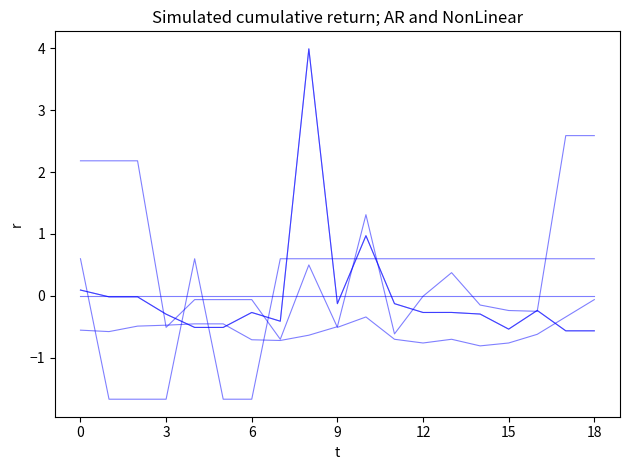

Reading right to left, list all the values displayed in this chart.

Transit/Bicycle: 2.6	2.6	-0.3	-0.2	-0.2	0.4	-0.0	-0.6	1.3	-0.5	-0.6	-0.7	-0.7	-0.5	-0.5	-0.5	-0.5	-0.6	-0.6
Car: -0.1	-0.3	-0.6	-0.8	-0.8	-0.7	-0.8	-0.7	-0.3	-0.5	0.5	-0.7	-0.1	-0.1	-0.1	-0.5	2.2	2.2	2.2
Programmed Amount: -0.6	-0.6	-0.2	-0.5	-0.3	-0.3	-0.3	-0.1	1.0	-0.1	4.0	-0.4	-0.3	-0.5	-0.5	-0.3	-0.0	-0.0	0.1
Max tot. amount: -0.6	-0.6	-0.2	-0.5	-0.3	-0.3	-0.3	-0.1	1.0	-0.1	4.0	-0.4	-0.3	-0.5	-0.5	-0.3	-0.0	-0.0	0.1
BBG: 0.6	0.6	0.6	0.6	0.6	0.6	0.6	0.6	0.6	0.6	0.6	0.6	-1.7	-1.7	0.6	-1.7	-1.7	-1.7	0.6
Housing: 0.0	0.0	0.0	0.0	0.0	0.0	0.0	0.0	0.0	0.0	0.0	0.0	0.0	0.0	0.0	0.0	0.0	0.0	0.0